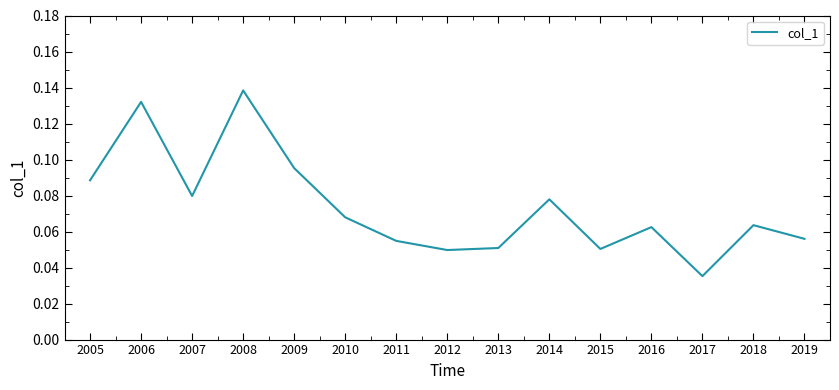

At which category does the chart reach its minimum across all series?

2017